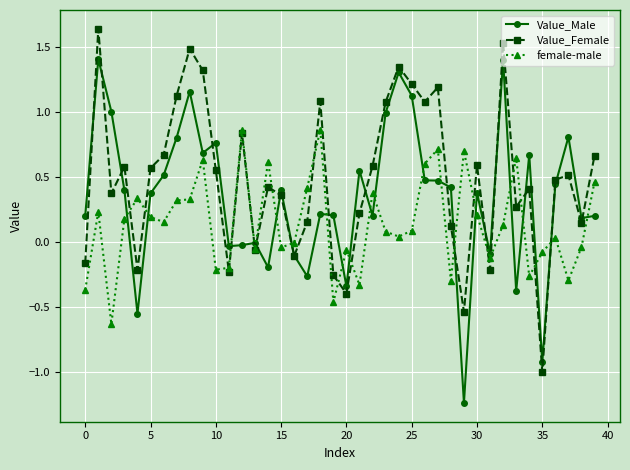

What is the difference between the second highest and second lowest values in the Value_Male series?

2.3